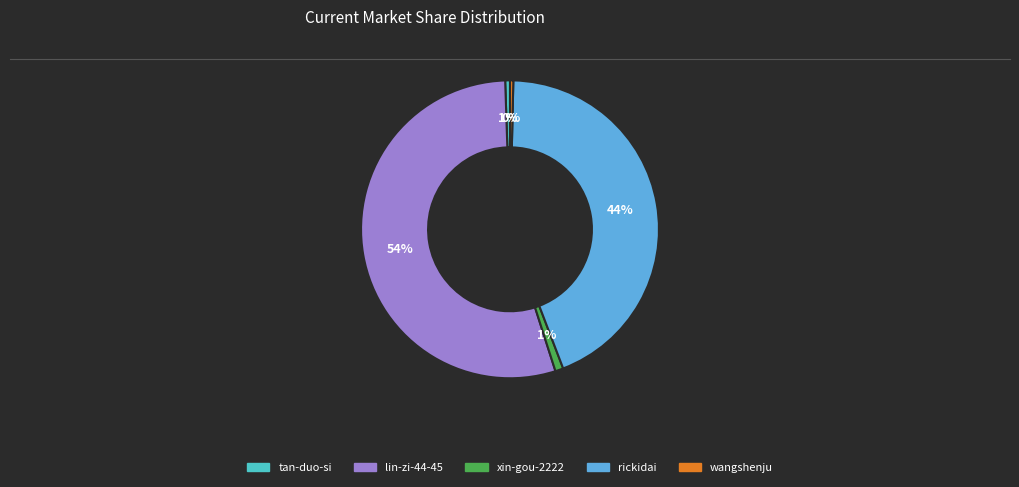

Count the number of slices in the pie.

5